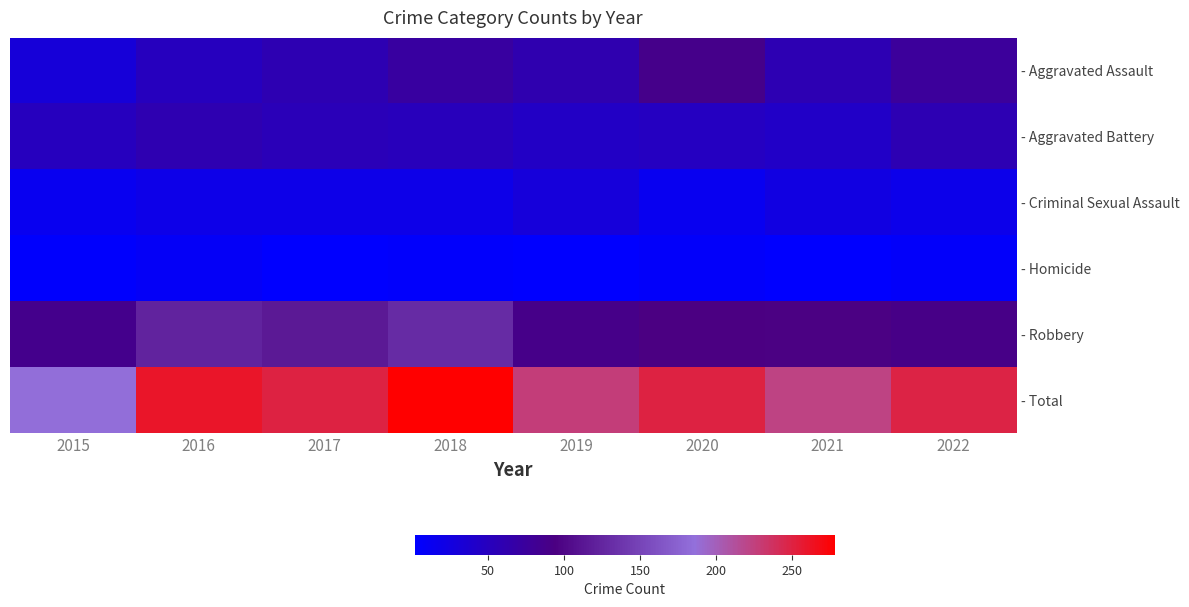

What is the maximum value shown in the chart?

278